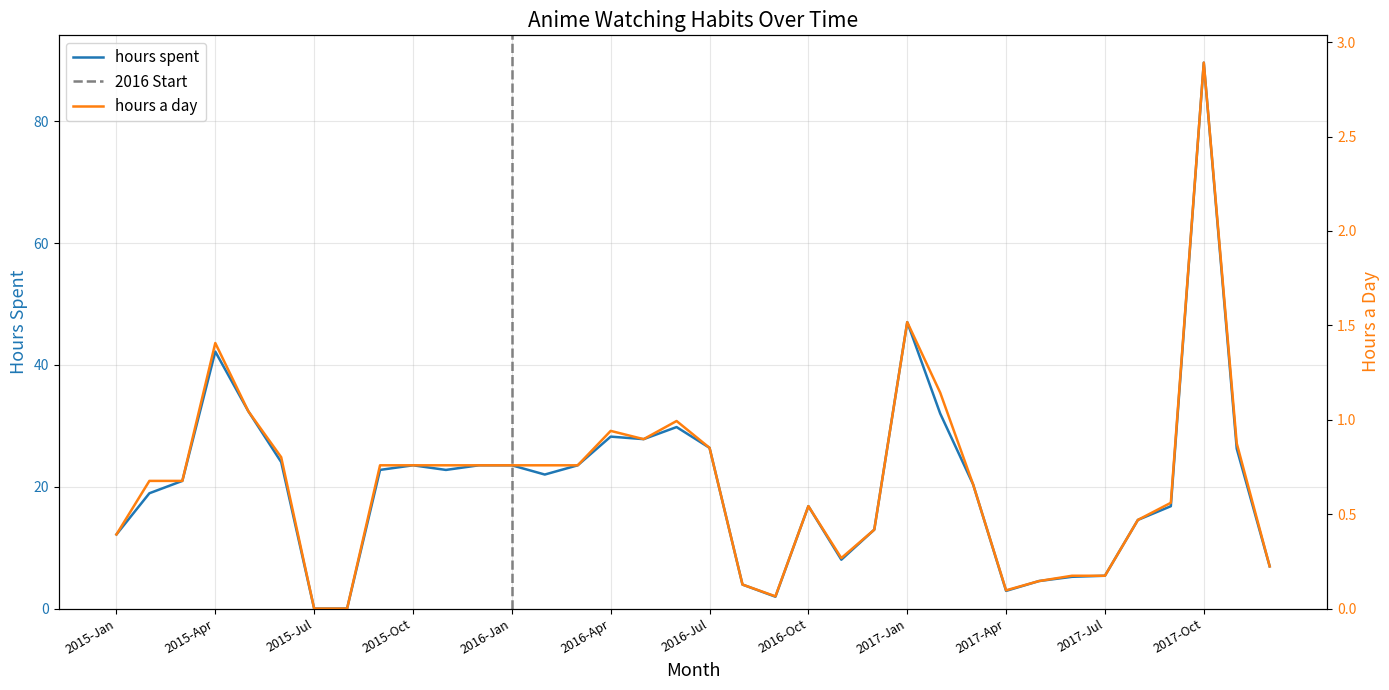

At which label does hours a day reach its minimum?

2015-Jul